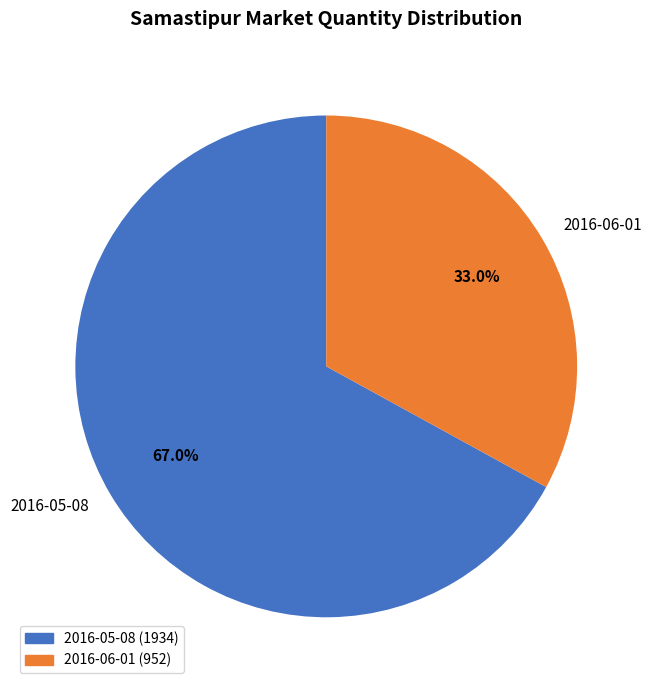

How much of the chart is everything except 2016-05-08?

33.0%